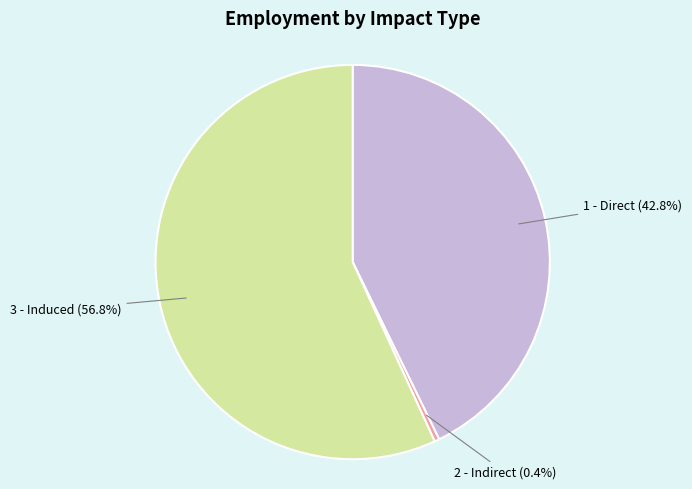

Is there a majority slice in this chart?

Yes